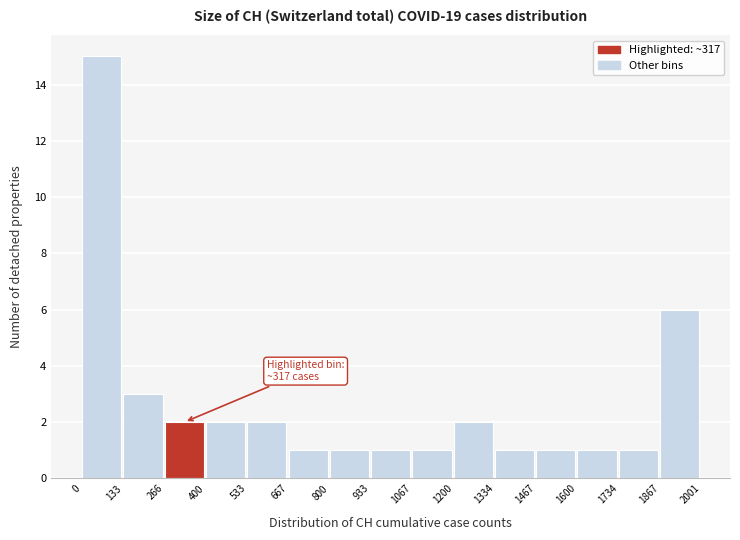

Over which range of the x-axis is the bar tallest?

0 to 133